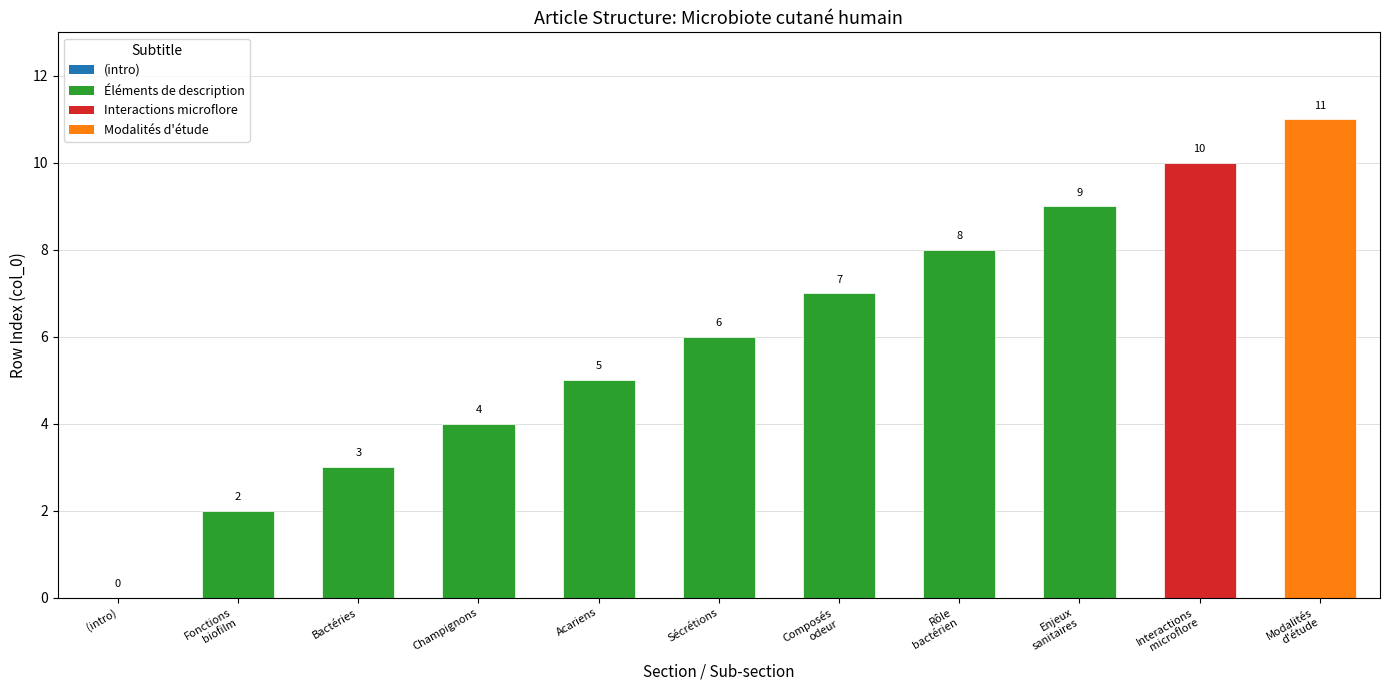

Are the bars horizontal?

No